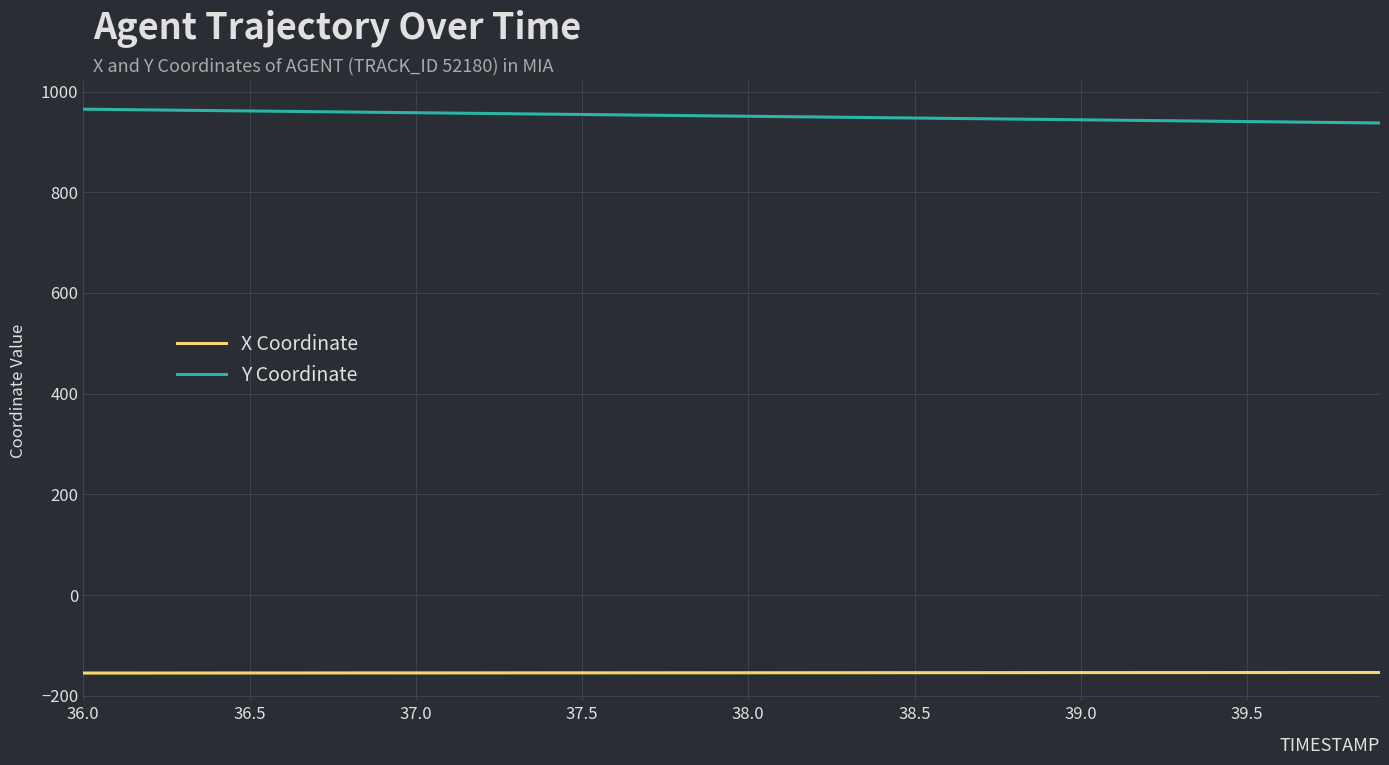

What is the minimum value for Y Coordinate?

937.5